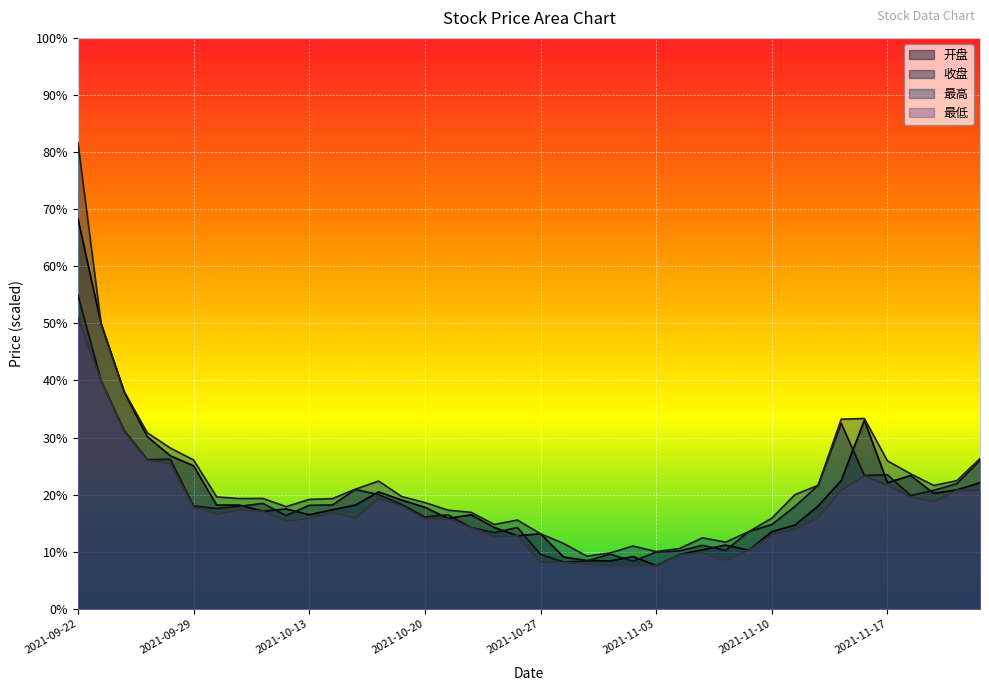

Between 2021-10-08 and 2021-10-18, which series saw the biggest shift?

最高